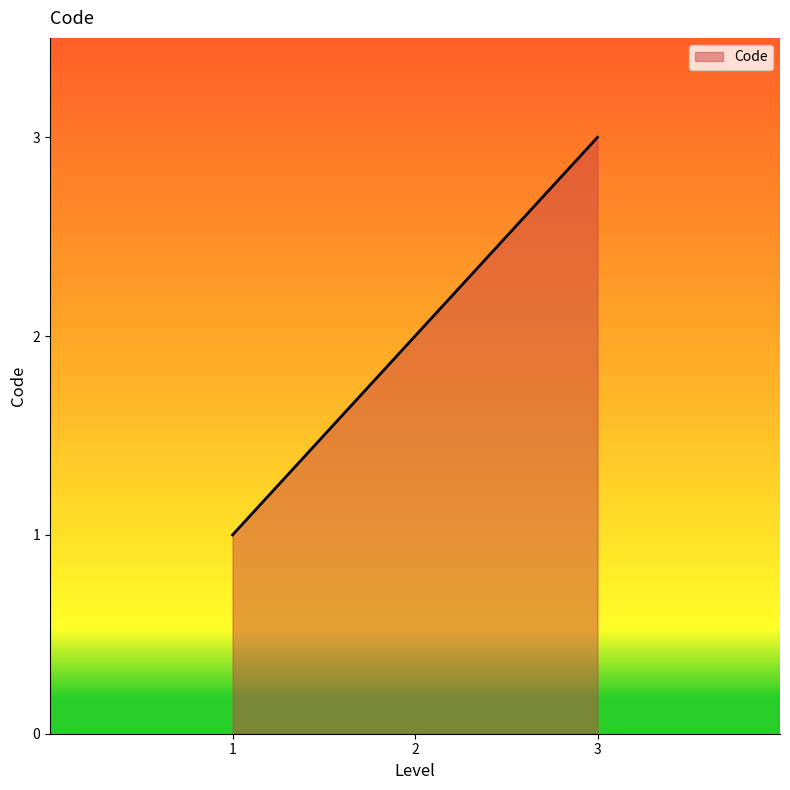

What is the average value?

2